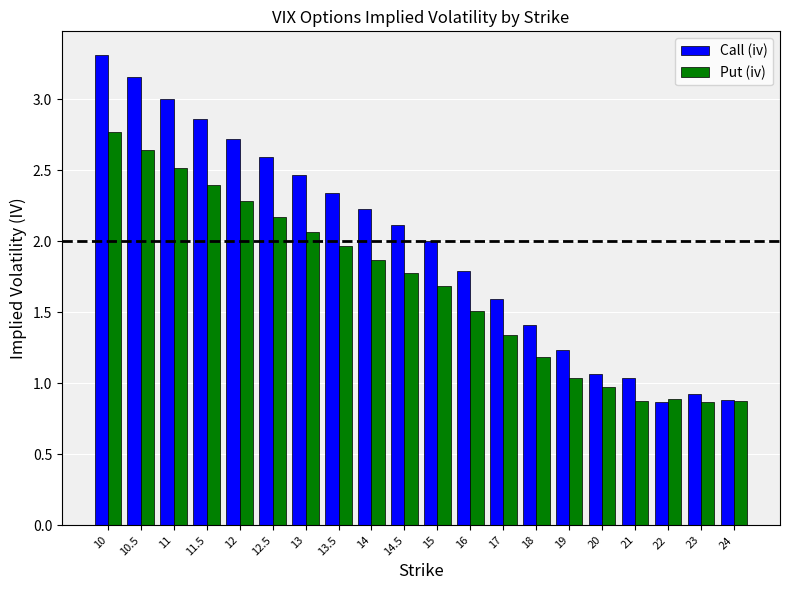

The value of Put (iv) at 10 is 2.8. True or false?

True